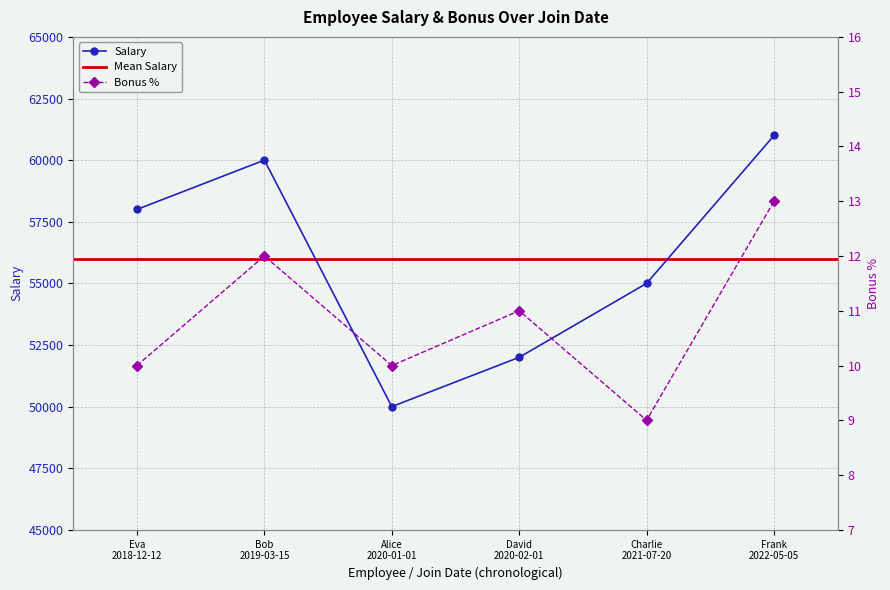

What is the maximum value for Bonus %?

13